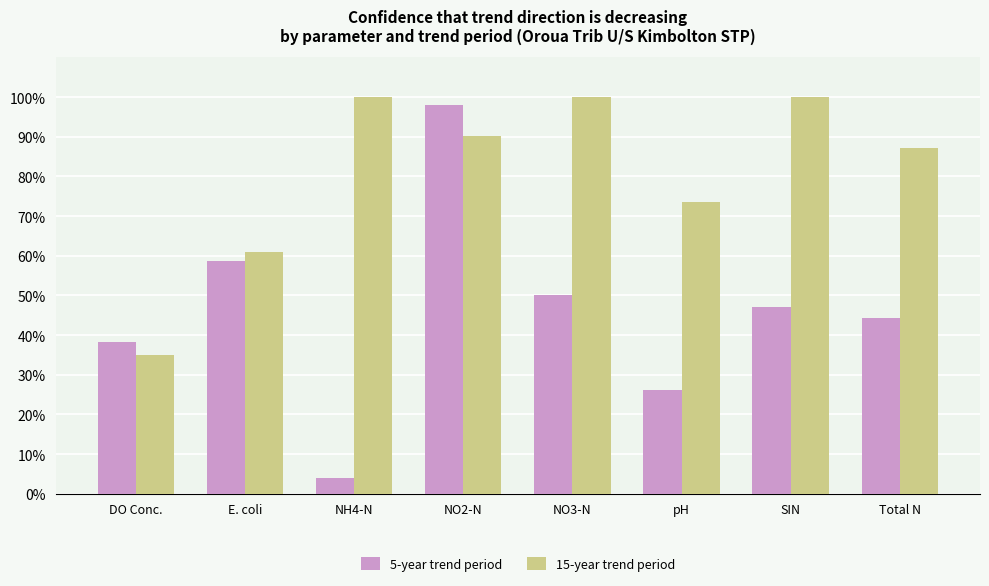

Which has a higher value, NO3-N or NH4-N?

NO3-N